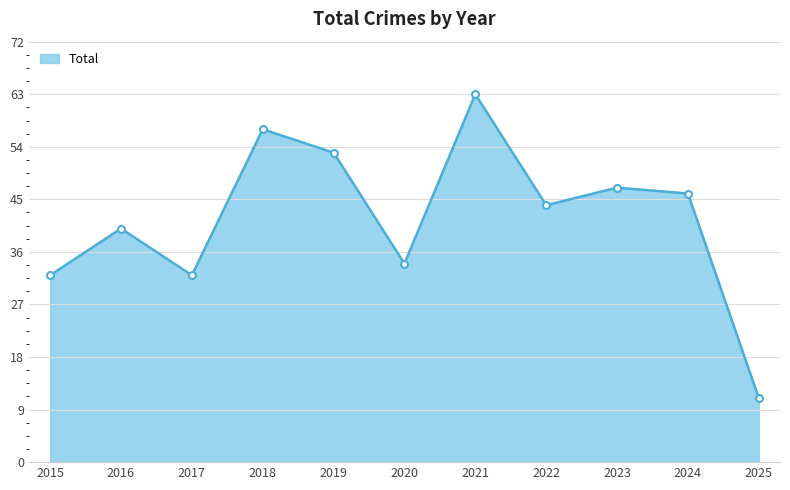

How many lines are shown in the chart?

1